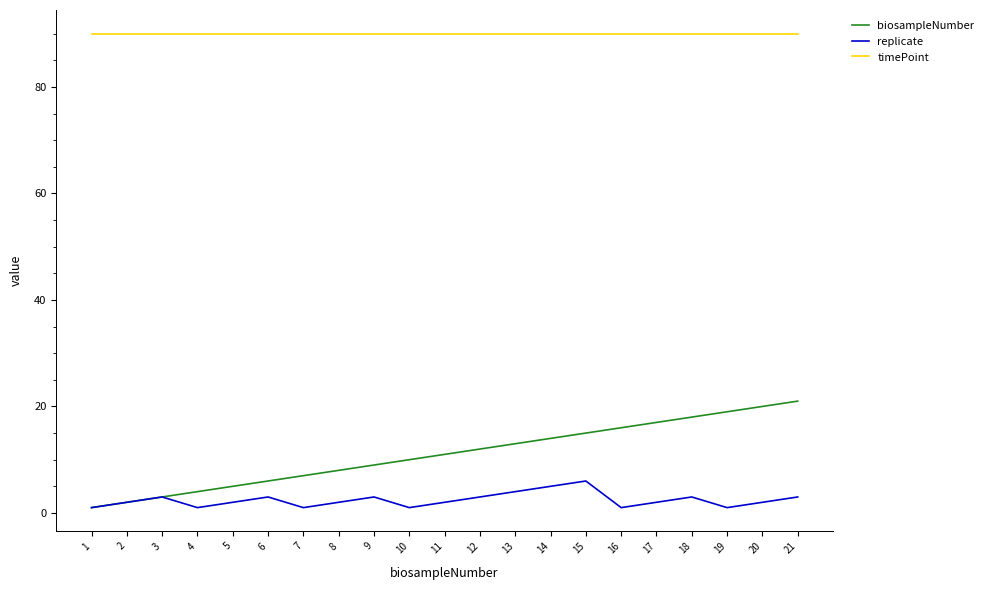

True or false: timePoint and biosampleNumber intersect in this chart.

False